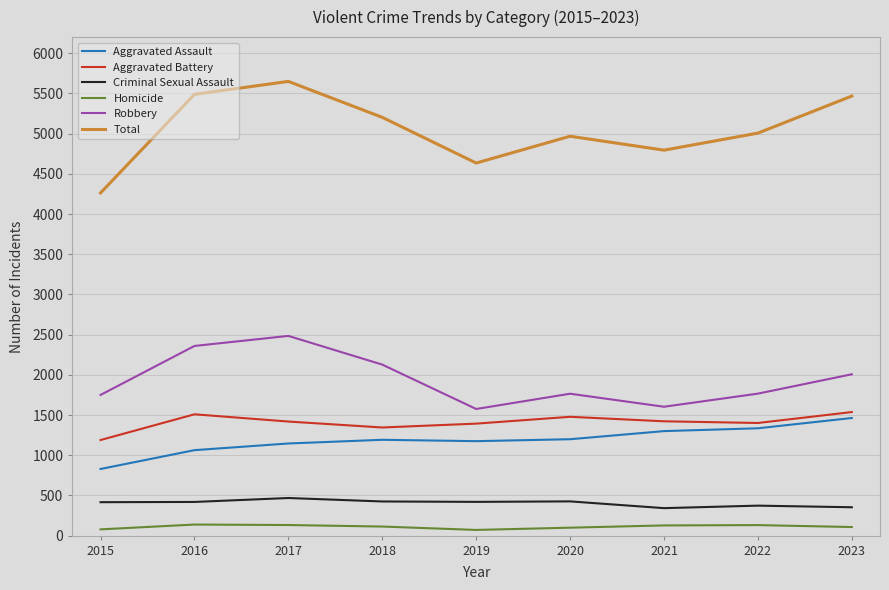

At how many categories does at least one series exceed 2471?

9